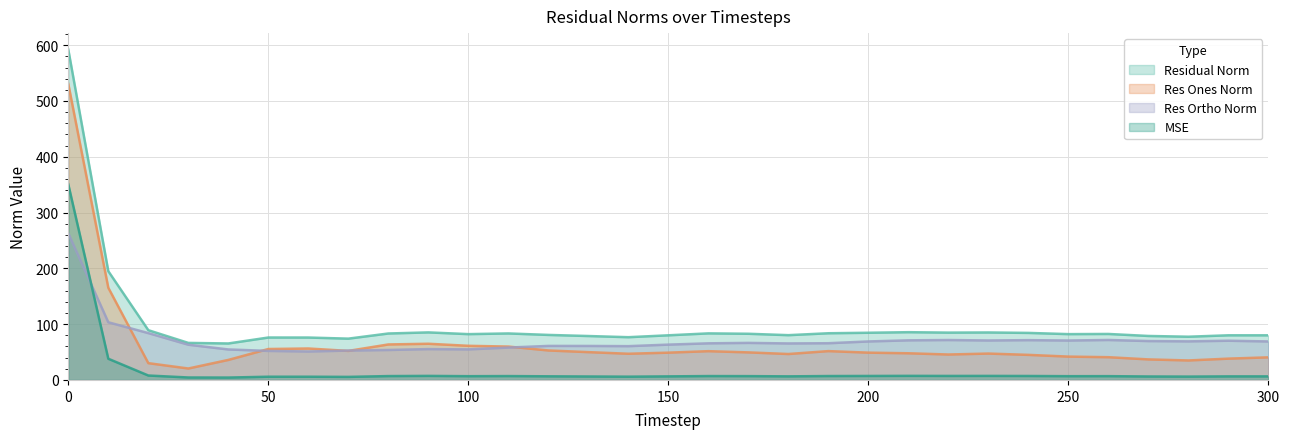

List the series in order of their peak value, highest first.

Residual Norm, Res Ones Norm, MSE, Res Ortho Norm